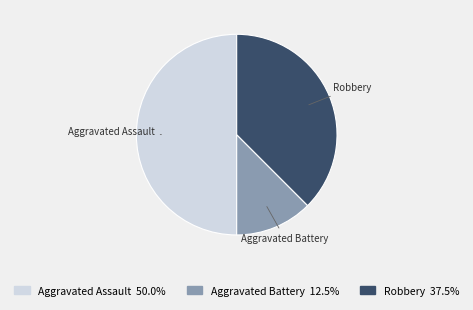

Which has a higher value, Aggravated Battery or Robbery?

Robbery